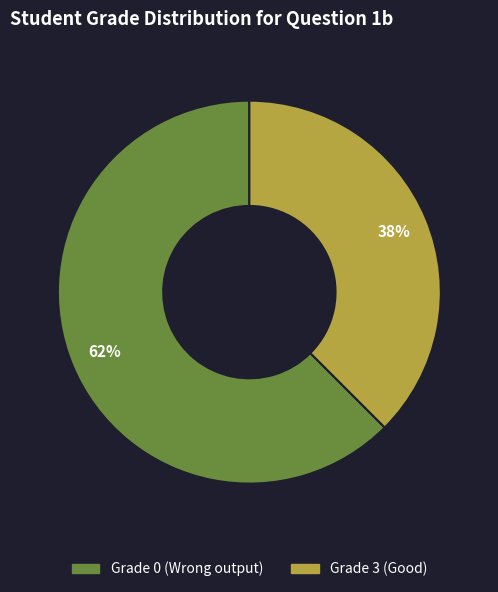

Do Grade 3 (Good) and Grade 0 (Wrong output) together represent more than half of the pie?

Yes